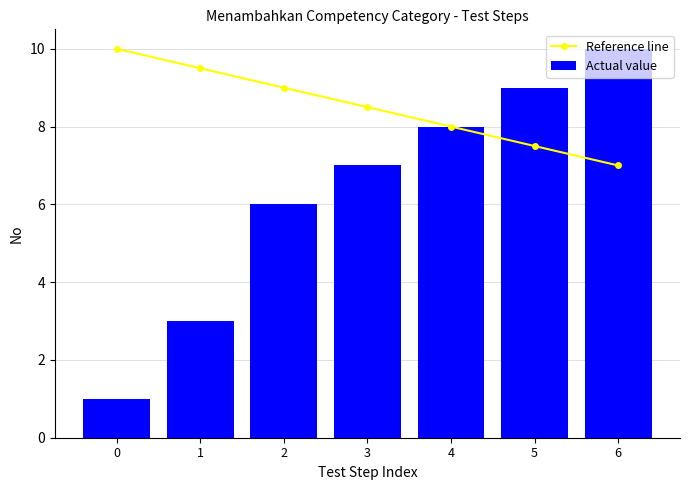

The Actual value series shows 6.0 at 2. True or false?

True